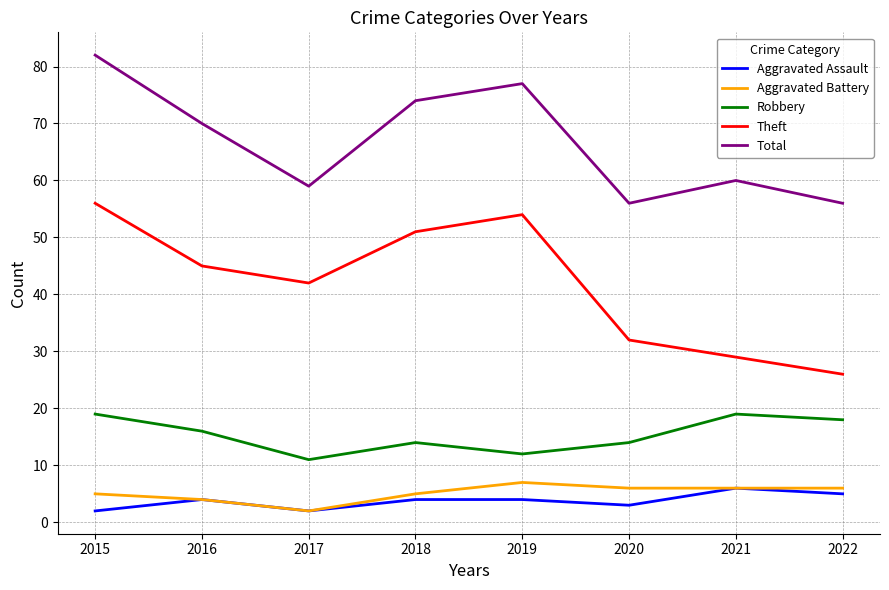

Which category has the highest value across all series?

2015